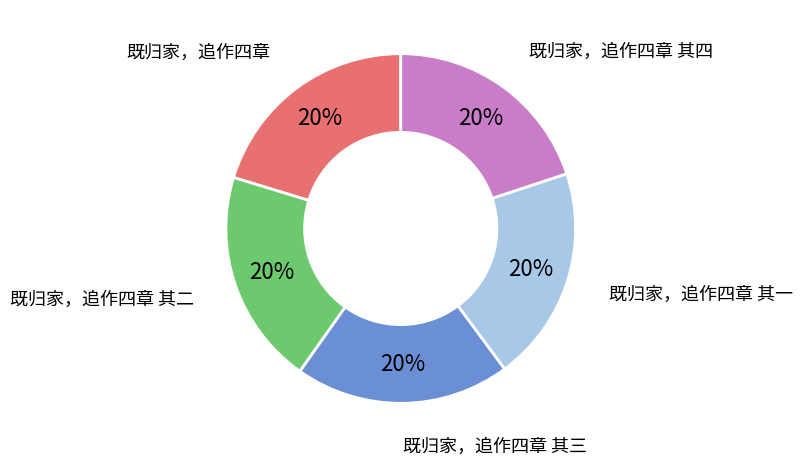

Is there any slice that represents more than half of the pie?

No